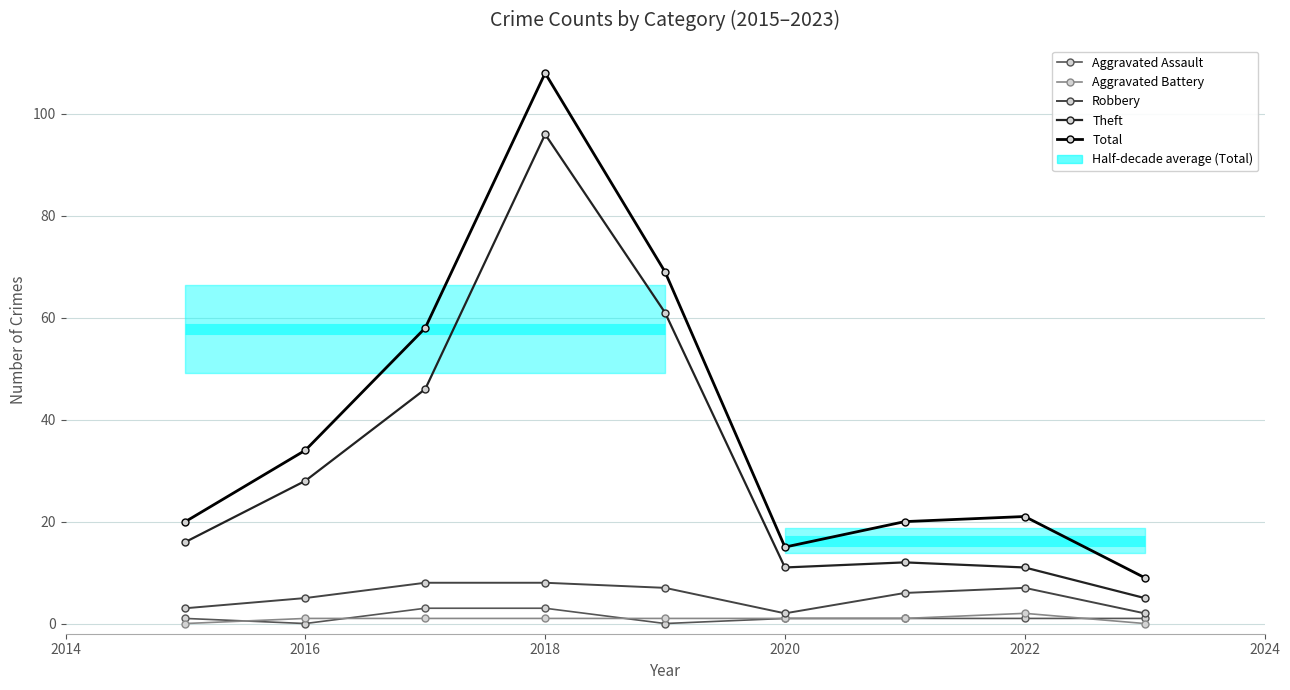

True or false: Robbery and Total cross at least once.

False